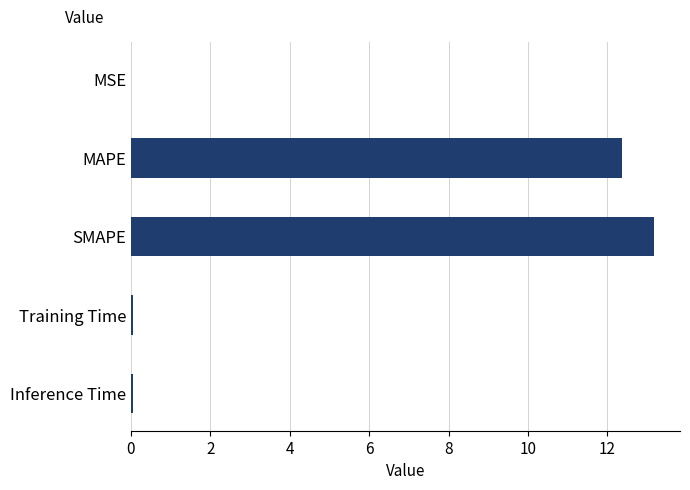

What is the sum of all values?

25.6